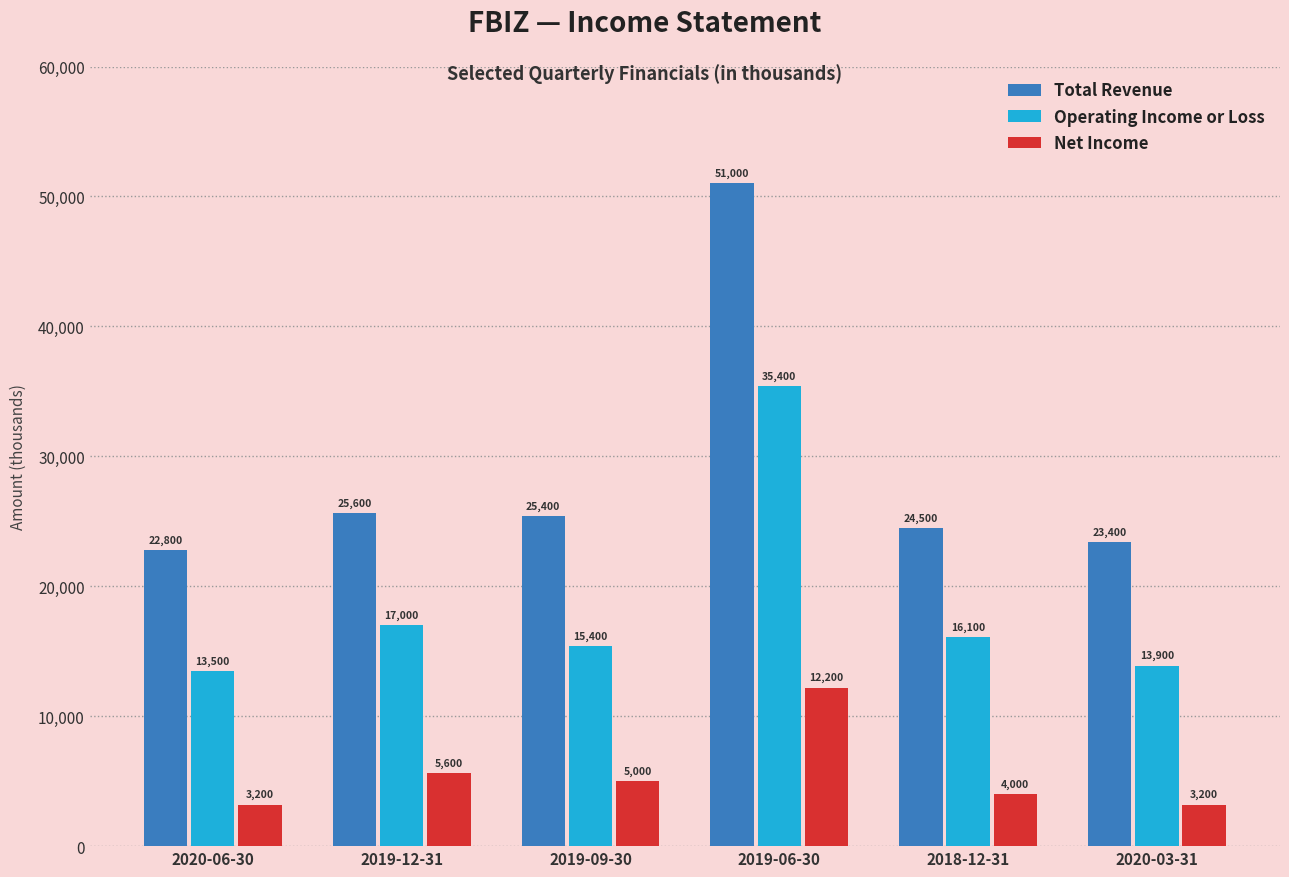

At which label is Total Revenue closest to 36900?

2019-12-31